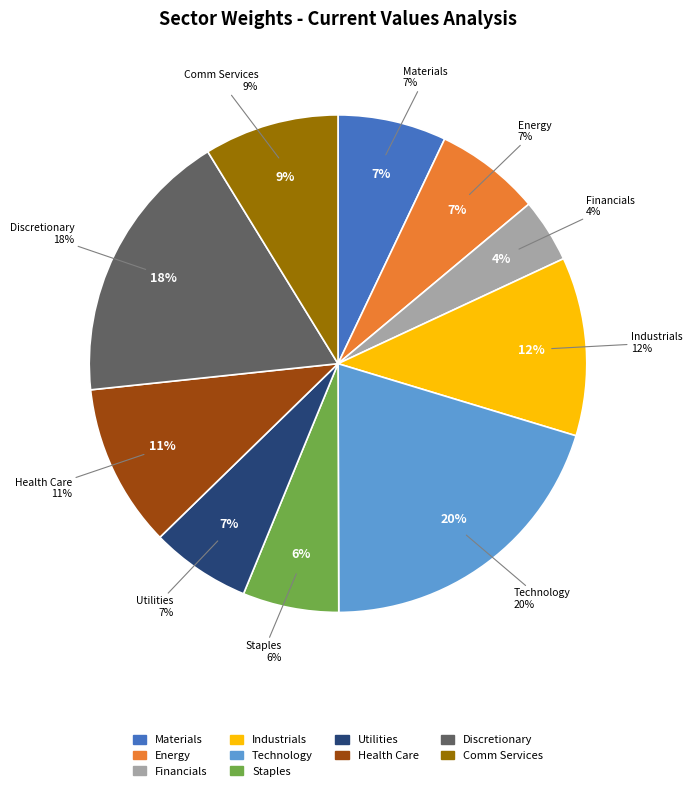

Which has a higher value, Comm Services or Materials?

Comm Services